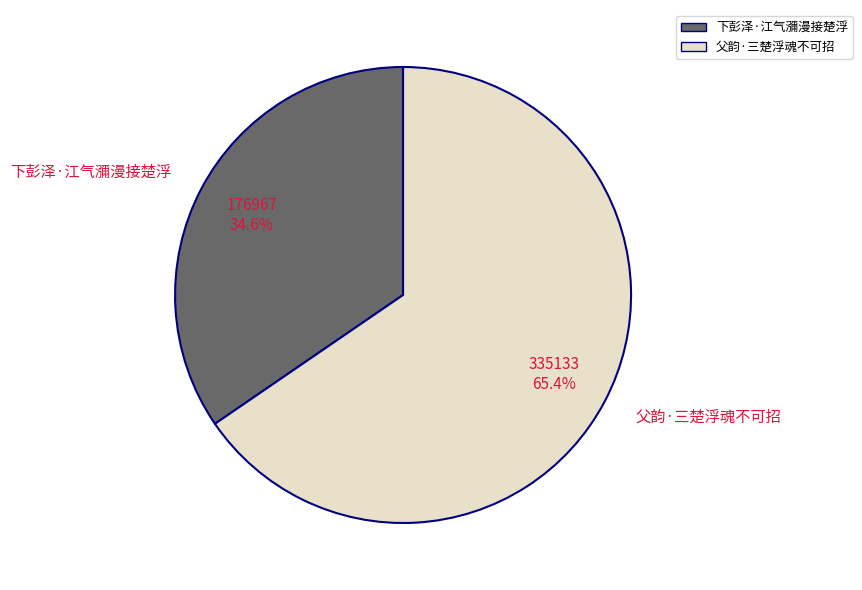

Which has a higher value, 下彭泽·江气瀰漫接楚浮 or 父韵·三楚浮魂不可招?

父韵·三楚浮魂不可招